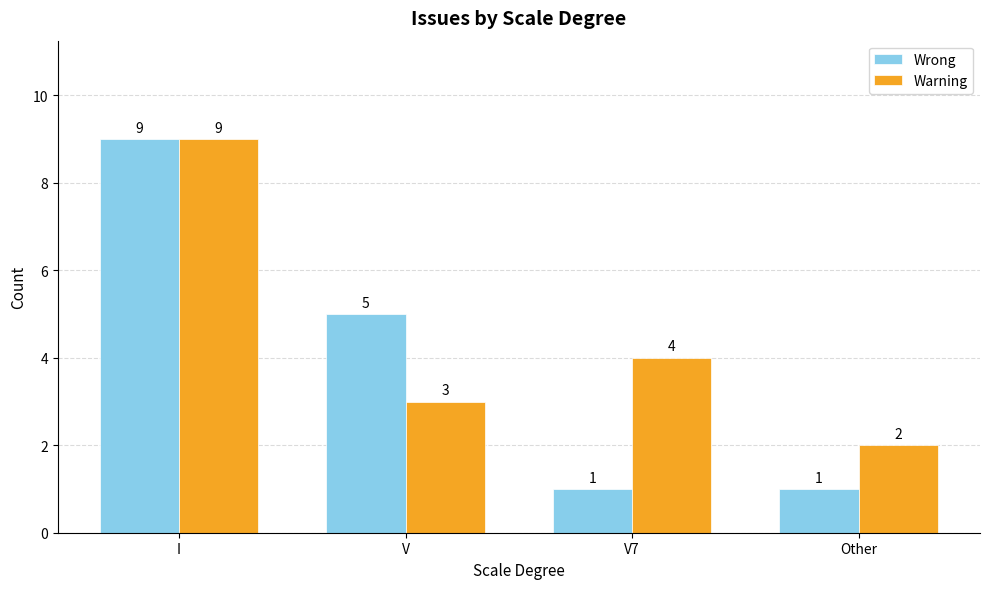

Which series has the widest spread of values?

Wrong